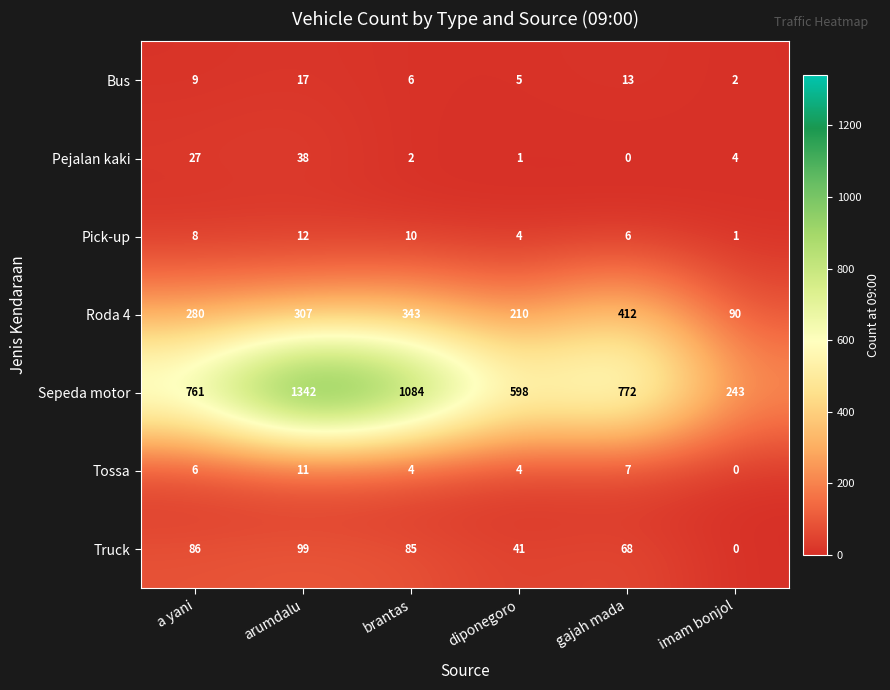

Is it true that Pick-up equals 12 at arumdalu?

True